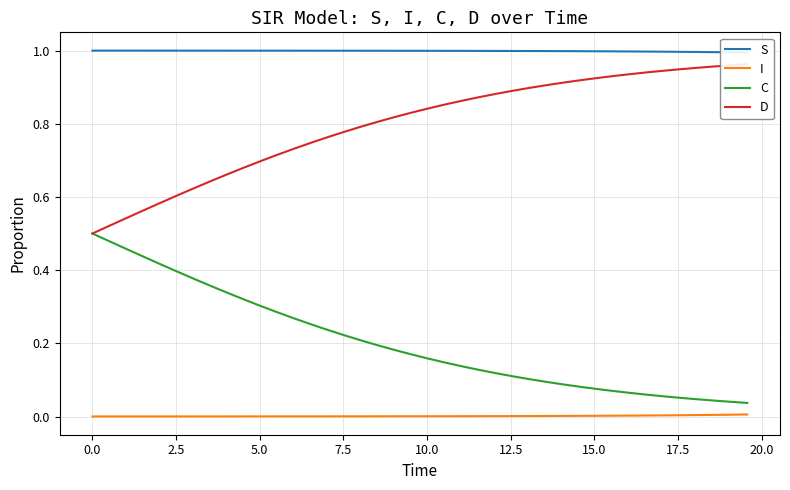

True or false: C and I intersect in this chart.

False